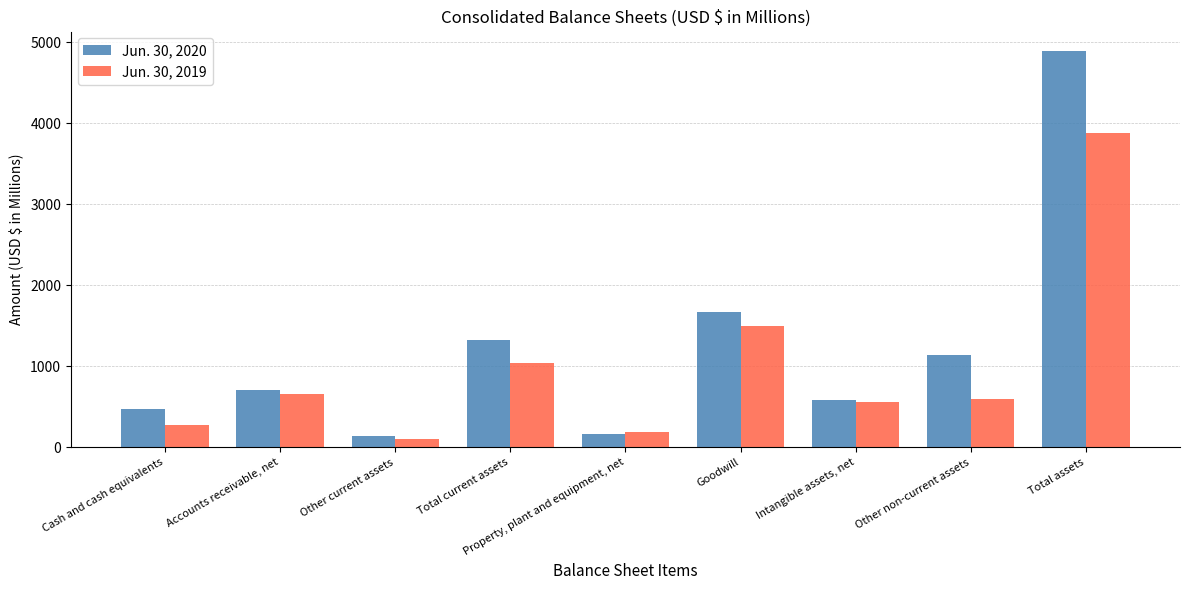

True or false: Jun. 30, 2019 has a value of 322.8 at Intangible assets, net.

False